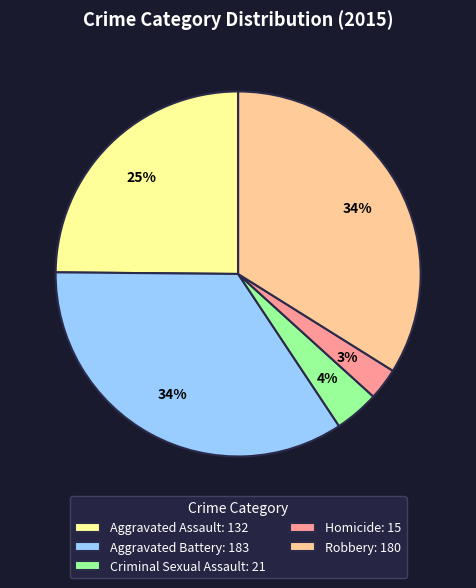

To the nearest percent, what is the combined percentage of Homicide: 15 and Criminal Sexual Assault: 21?

7%